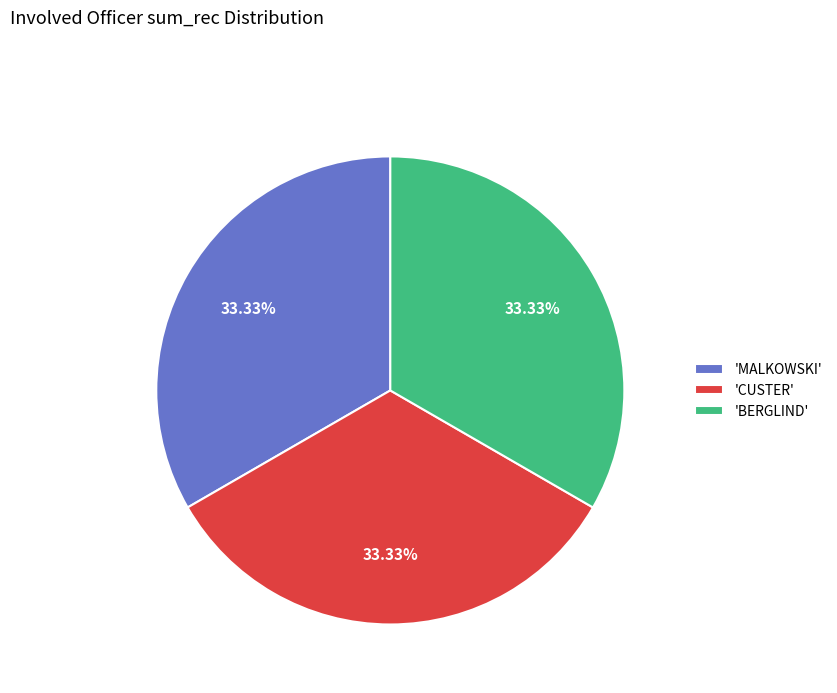

Is 'MALKOWSKI' the majority of the pie?

No